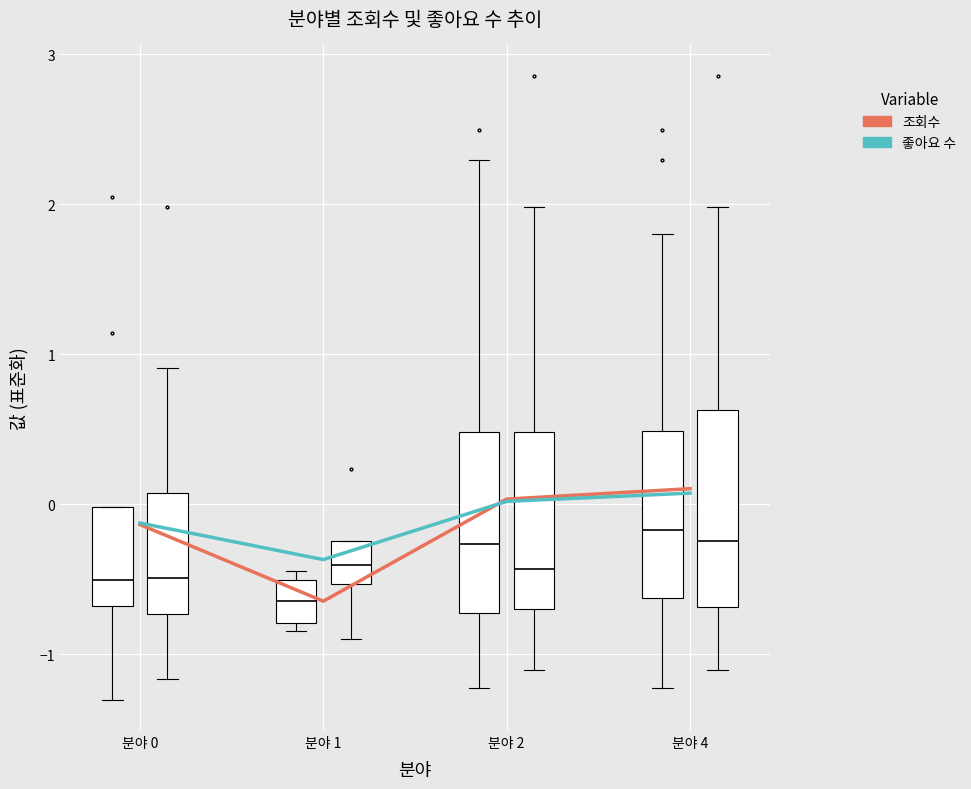

Which label corresponds to the smallest value in the chart?

분야 1